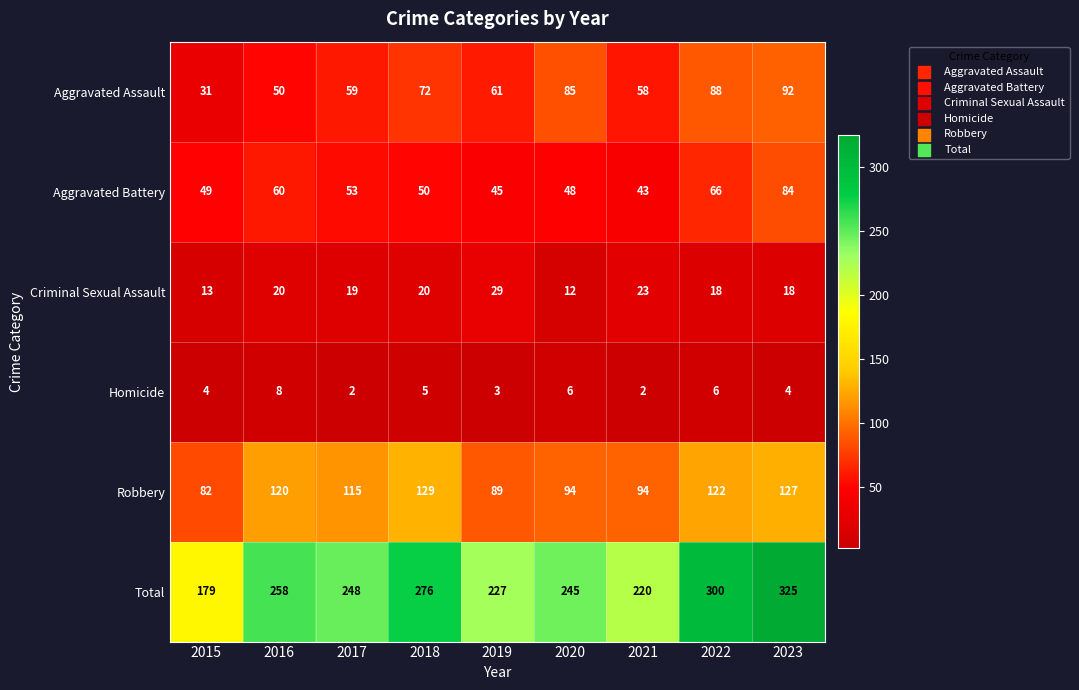

Which series has the largest range (max minus min)?

Total